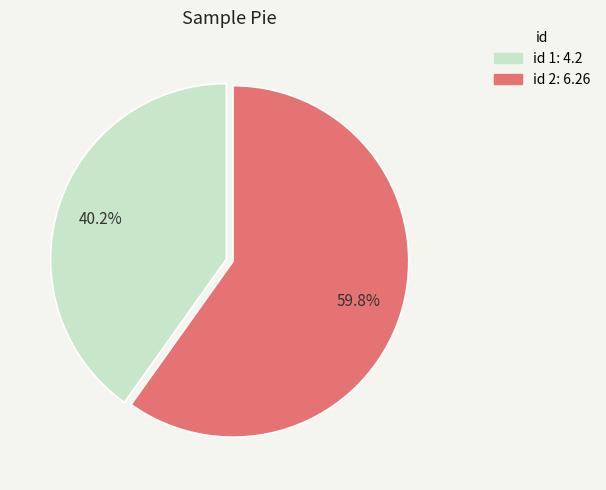

Is there a majority slice in this chart?

Yes